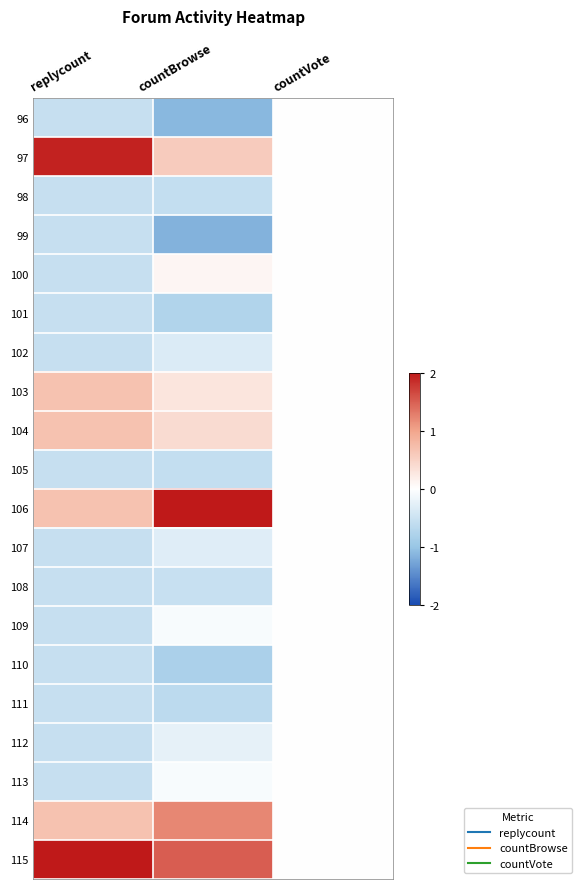

Reading left to right, what are all the values shown in this chart?

96: replycount=-0.6	countBrowse=-1.1	countVote=0.0
97: replycount=1.9	countBrowse=0.6	countVote=0.0
98: replycount=-0.6	countBrowse=-0.6	countVote=0.0
99: replycount=-0.6	countBrowse=-1.2	countVote=0.0
100: replycount=-0.6	countBrowse=0.1	countVote=0.0
101: replycount=-0.6	countBrowse=-0.8	countVote=0.0
102: replycount=-0.6	countBrowse=-0.4	countVote=0.0
103: replycount=0.7	countBrowse=0.3	countVote=0.0
104: replycount=0.7	countBrowse=0.4	countVote=0.0
105: replycount=-0.6	countBrowse=-0.6	countVote=0.0
106: replycount=0.7	countBrowse=3.2	countVote=0.0
107: replycount=-0.6	countBrowse=-0.3	countVote=0.0
108: replycount=-0.6	countBrowse=-0.5	countVote=0.0
109: replycount=-0.6	countBrowse=-0.1	countVote=0.0
110: replycount=-0.6	countBrowse=-0.8	countVote=0.0
111: replycount=-0.6	countBrowse=-0.6	countVote=0.0
112: replycount=-0.6	countBrowse=-0.2	countVote=0.0
113: replycount=-0.6	countBrowse=-0.1	countVote=0.0
114: replycount=0.7	countBrowse=1.2	countVote=0.0
115: replycount=3.2	countBrowse=1.5	countVote=0.0